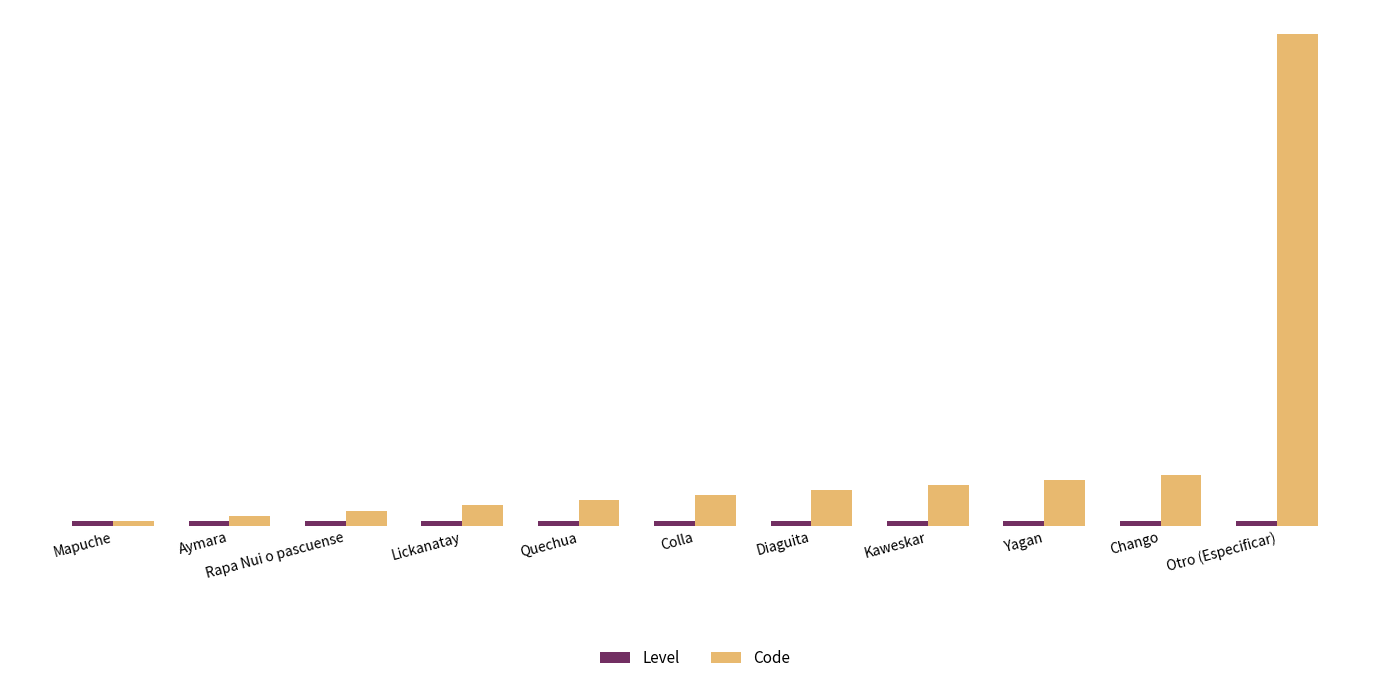

Are the bars grouped side by side (vs. stacked)?

Yes